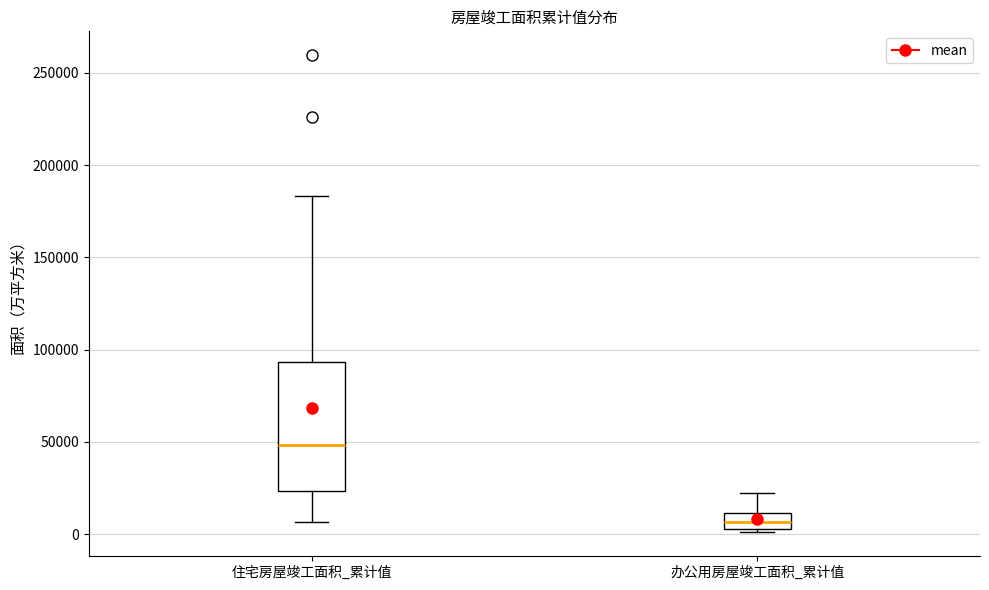

Reading left to right, read every box against the y-axis: the position of its median line, the range the box covers, and the ends of its whiskers. The values are not printed on the chart, so give them approximately, as read against the axis.

住宅房屋竣工面积_累计值: median 50000, box 25000 to 95000, whiskers 5000 to 185000
办公用房屋竣工面积_累计值: median 5000 (inside the box), box 5000 to 10000, whiskers 0 to 20000